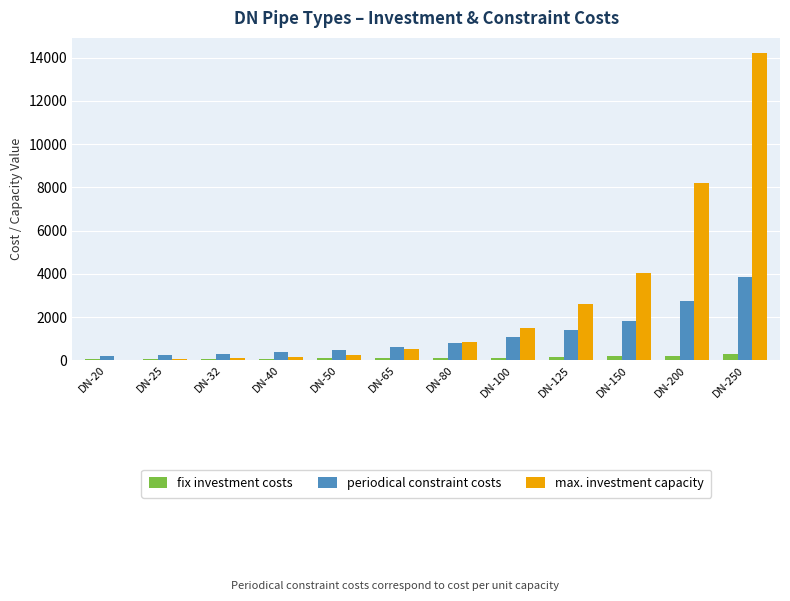

What is the total value across all series at DN-200?

11177.0